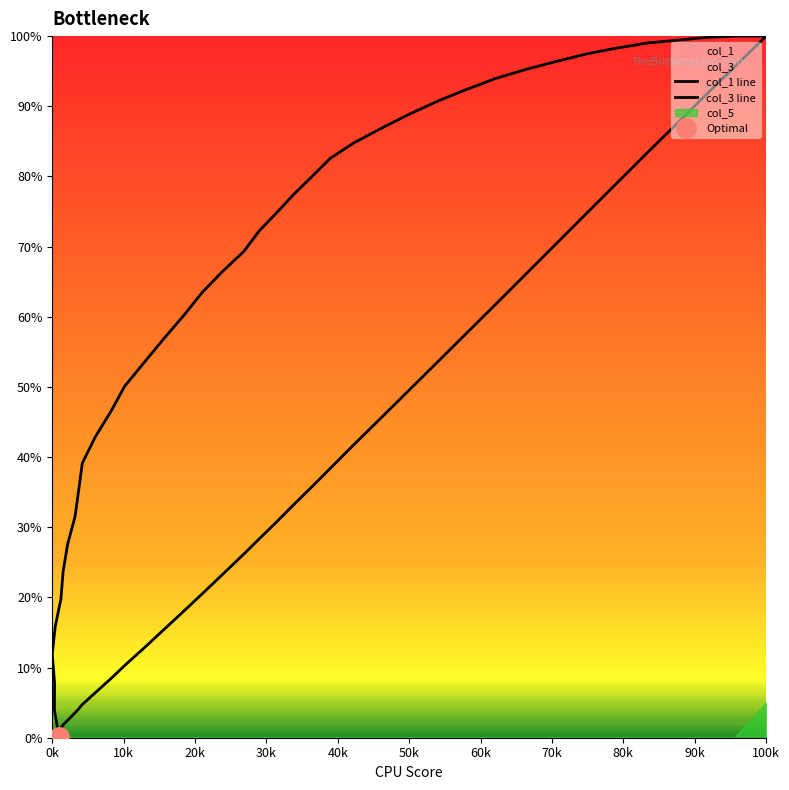

How many lines are shown in the chart?

2